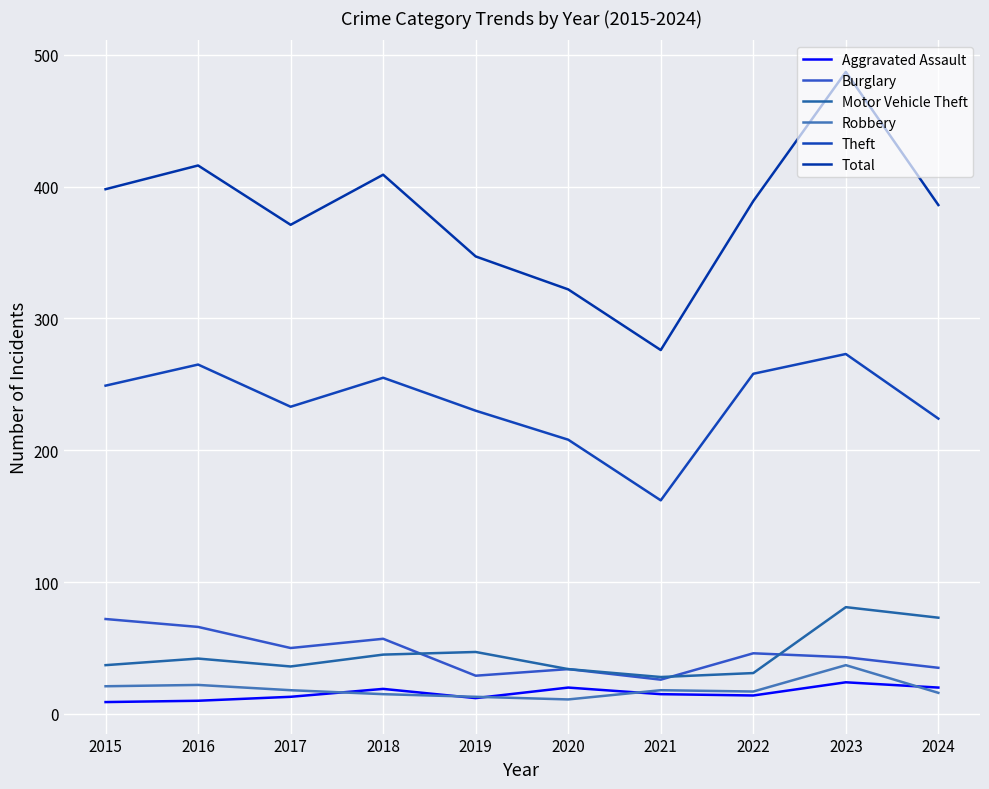

Which series changed the most between 2017 and 2020?

Total